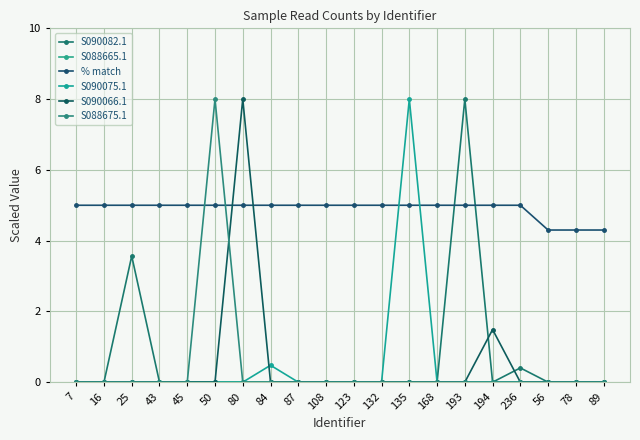

What is the label of the 12th point from the right?

87